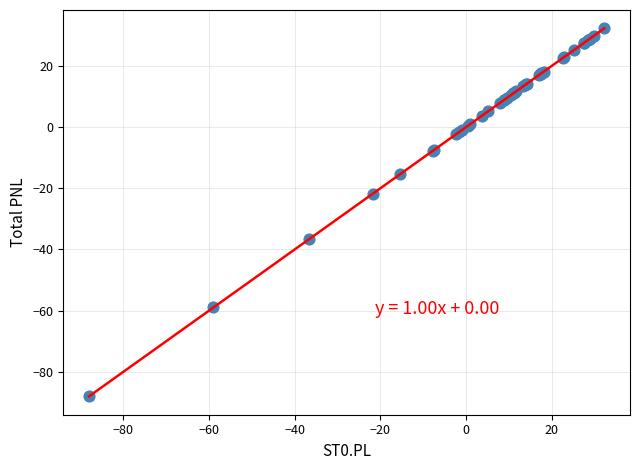

What Y value in the scatter plot is closest to -27?

-21.7